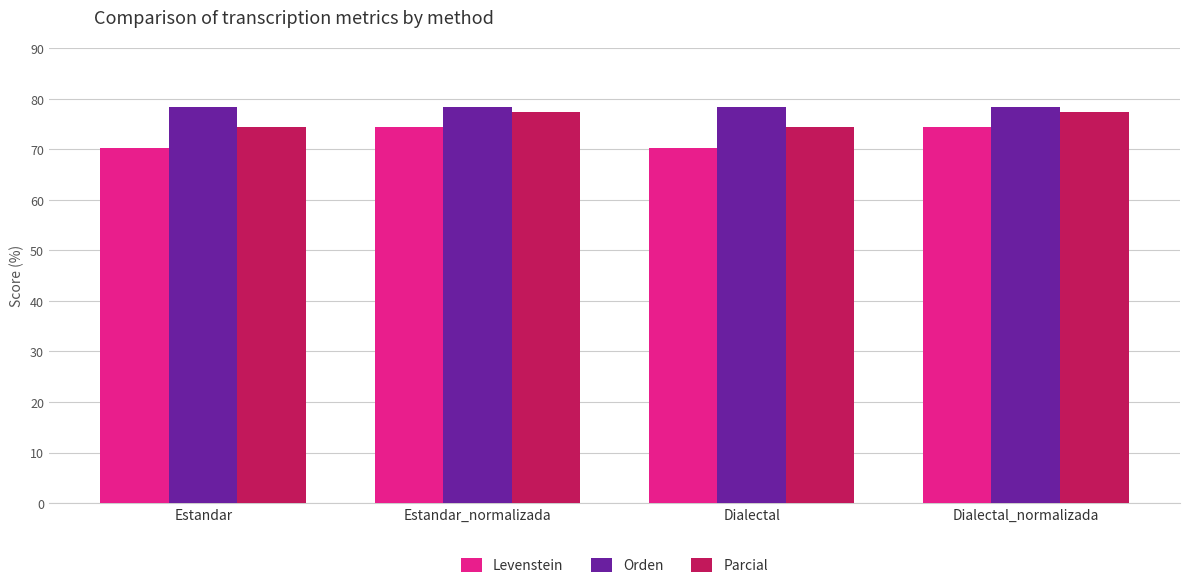

What is the smallest value displayed?

70.2